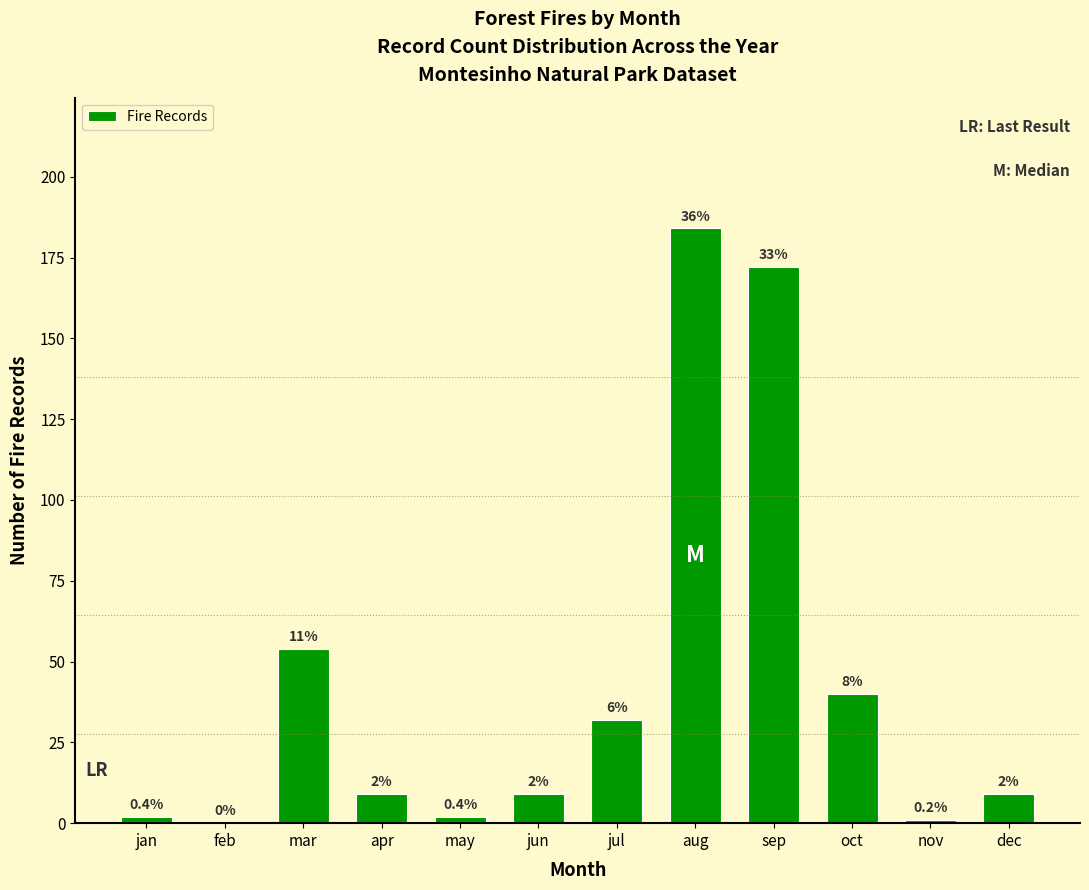

List the labels in order of value, smallest first.

feb, nov, jan, may, apr, jun, dec, jul, oct, mar, sep, aug